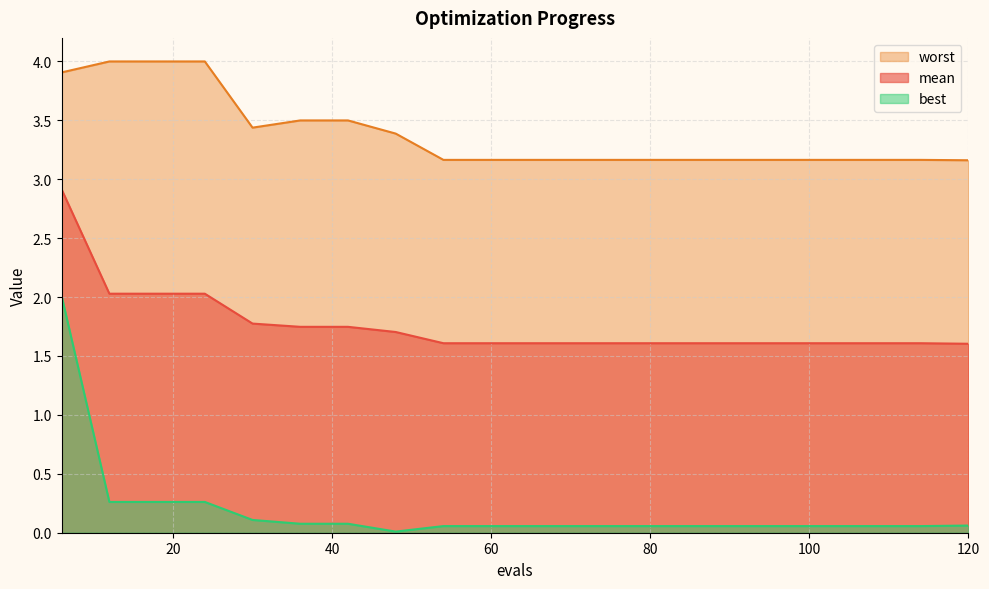

Is it true that worst equals 4.0 at 18?

True